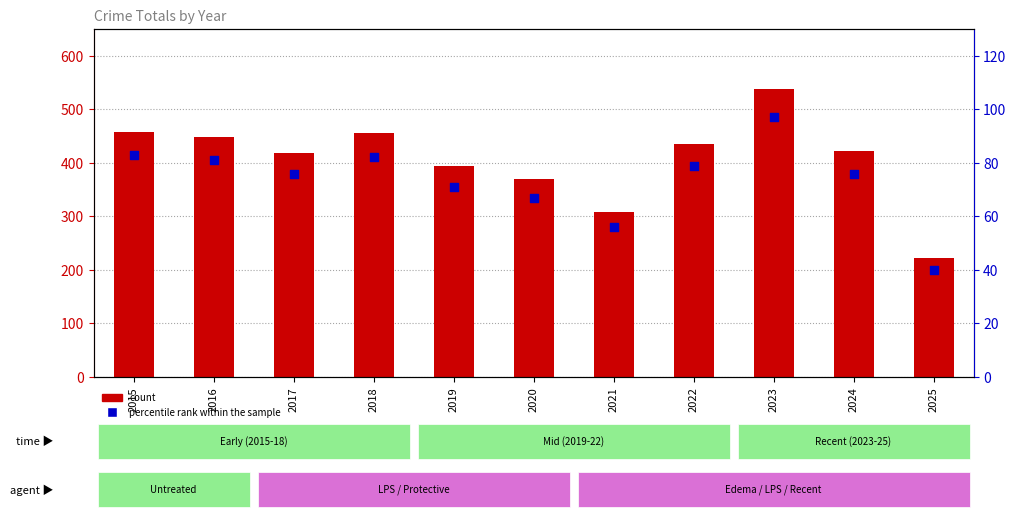

At how many categories does at least one series exceed 266?

10